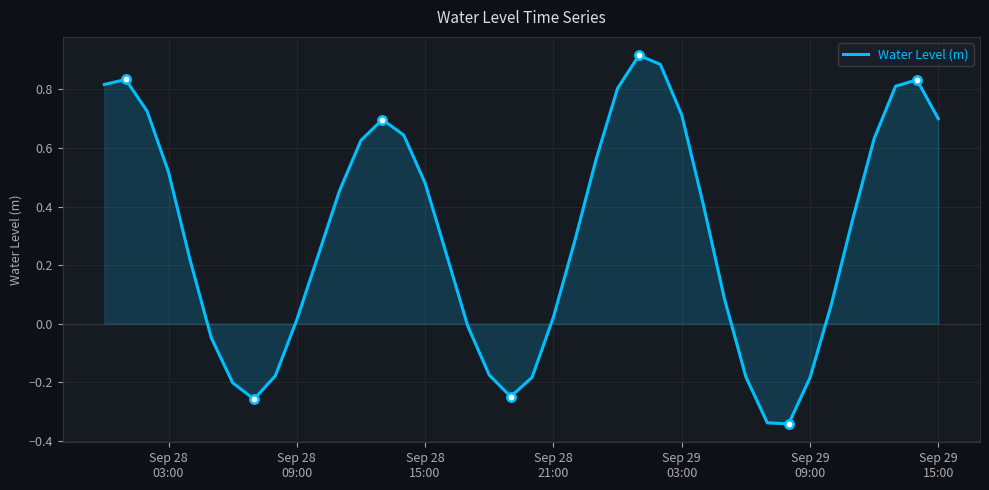

What is the difference between the maximum and minimum values?

1.3